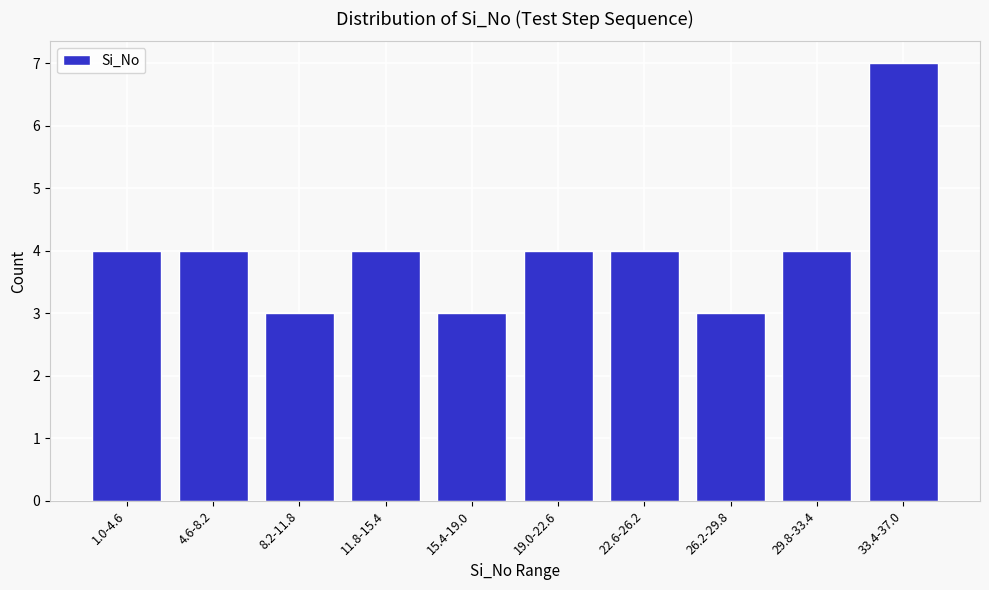

Reading left to right, transcribe all the data shown in this chart.

1.0-4.6=4	4.6-8.2=4	8.2-11.8=3	11.8-15.4=4	15.4-19.0=3	19.0-22.6=4	22.6-26.2=4	26.2-29.8=3	29.8-33.4=4	33.4-37.0=7